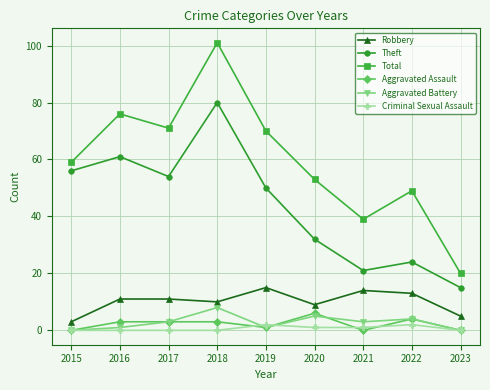

Does the chart display data point markers on the line(s)?

Yes